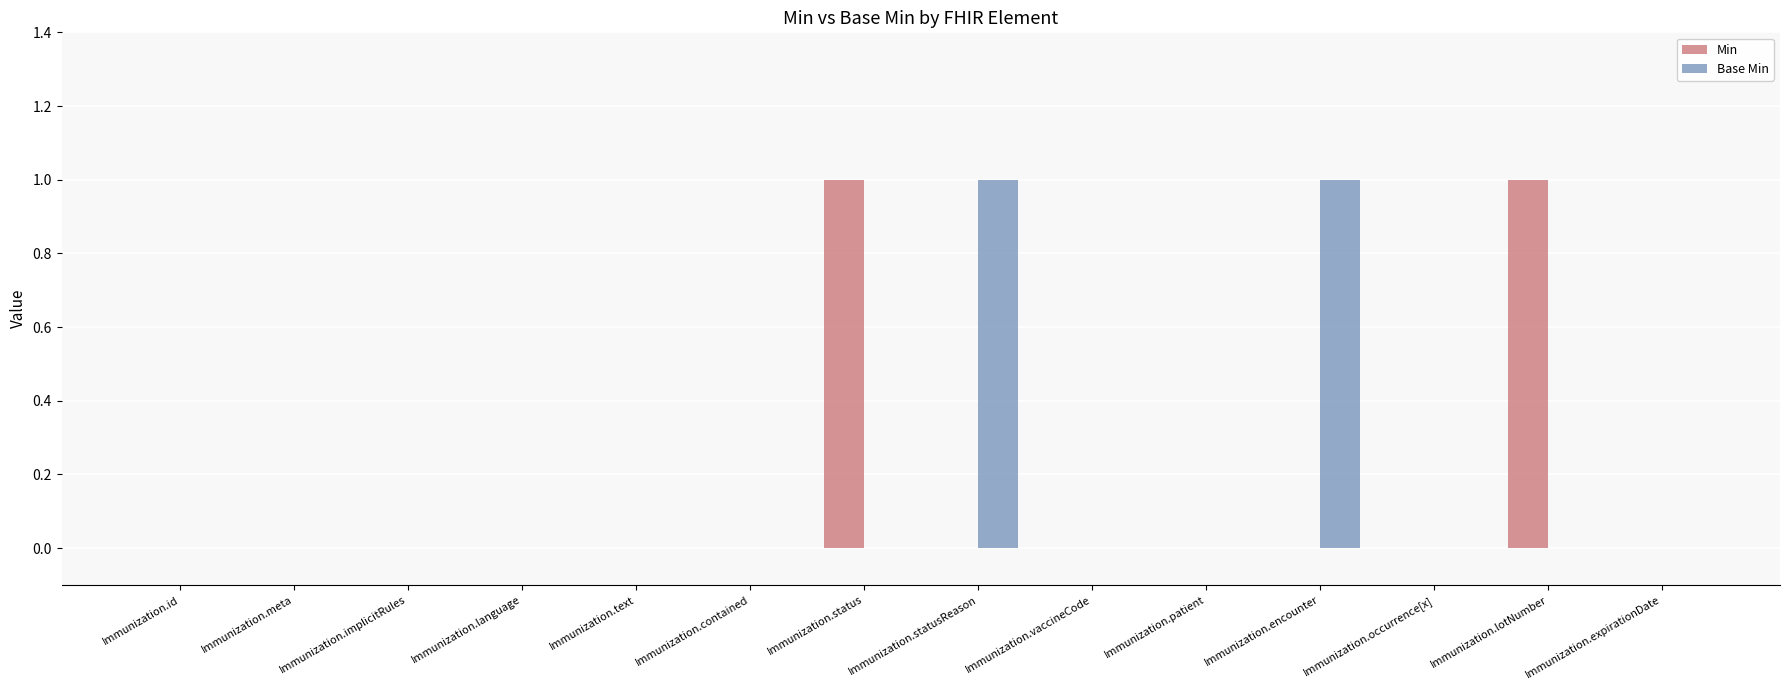

True or false: Base Min has a value of 0 at Immunization.language.

True